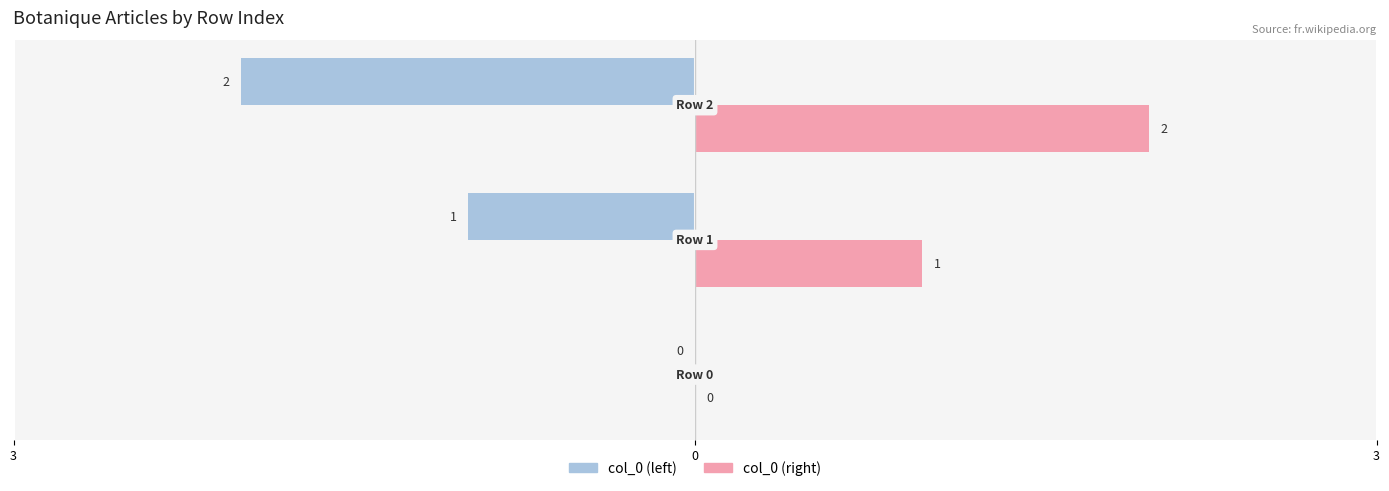

Reading right to left, extract all data points from this chart.

col_0 (left): 3=-2	0=-1	3=0
col_0 (right): 3=2	0=1	3=0